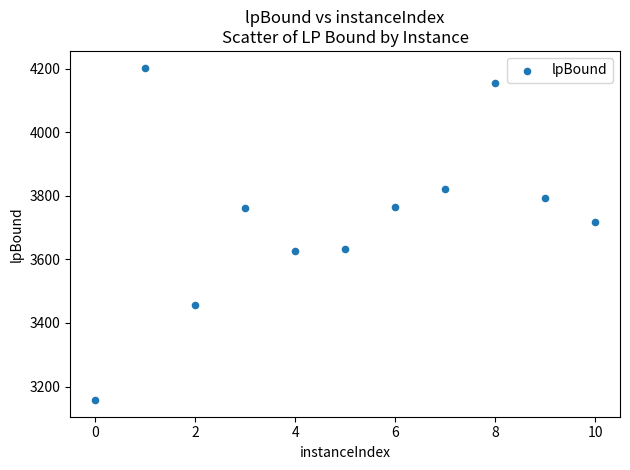

What is the range of X values (max minus min)?

10.0